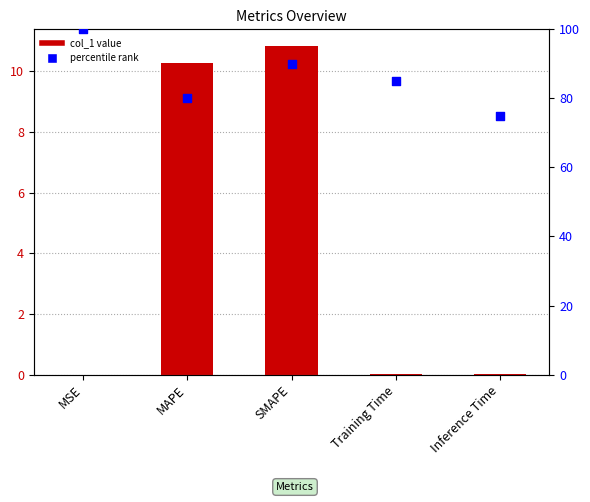

Is the value of percentile rank at Inference Time greater than the value of col_1 at Training Time?

Yes